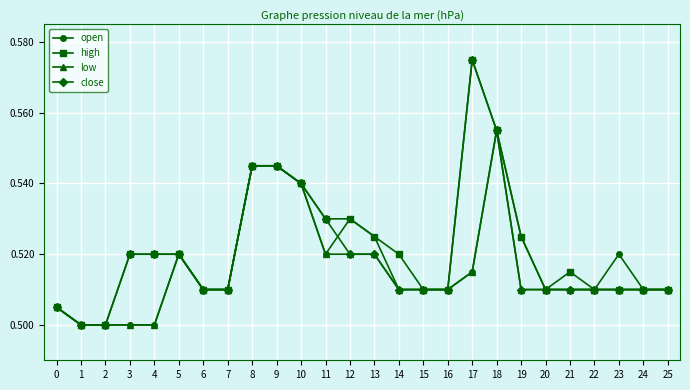

True or false: low has more than 0 interior local peaks.

True